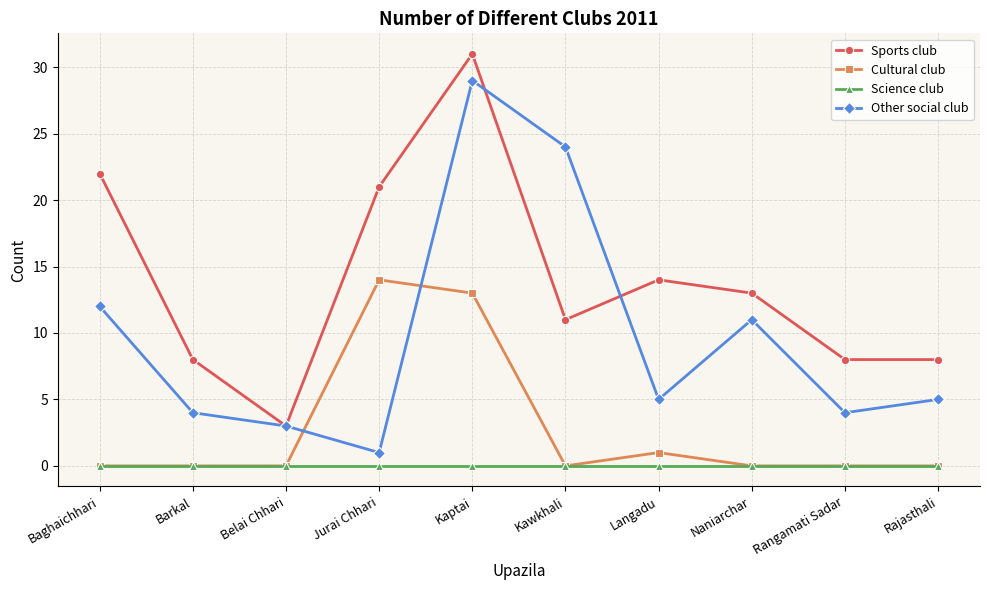

At which category is the sum across all series the highest?

Kaptai